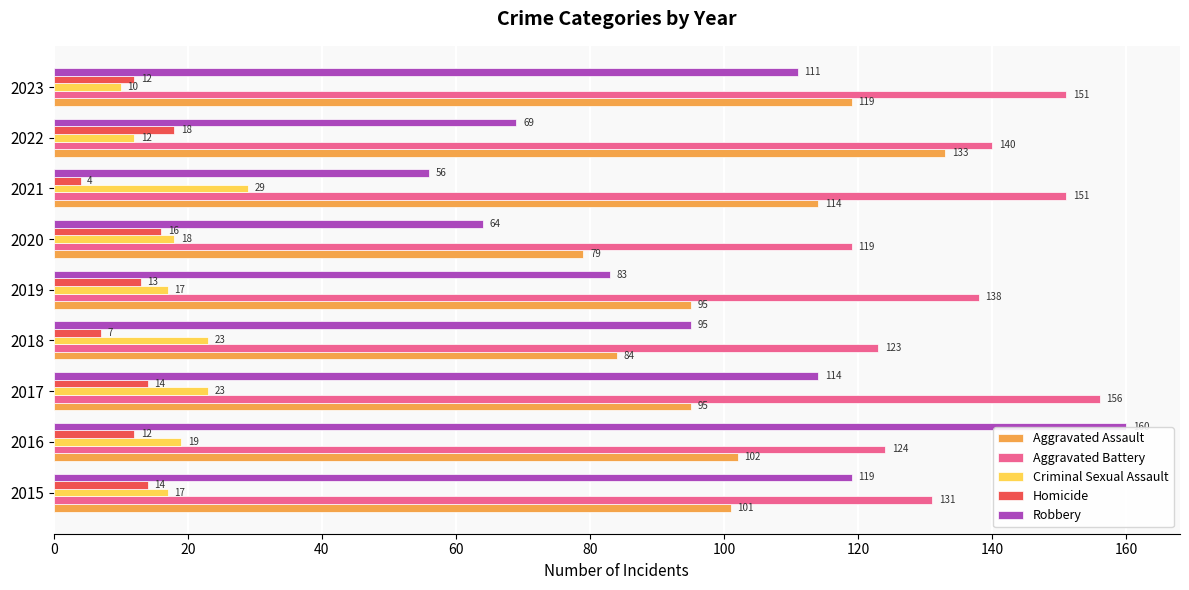

How many categories are shown in the chart?

9